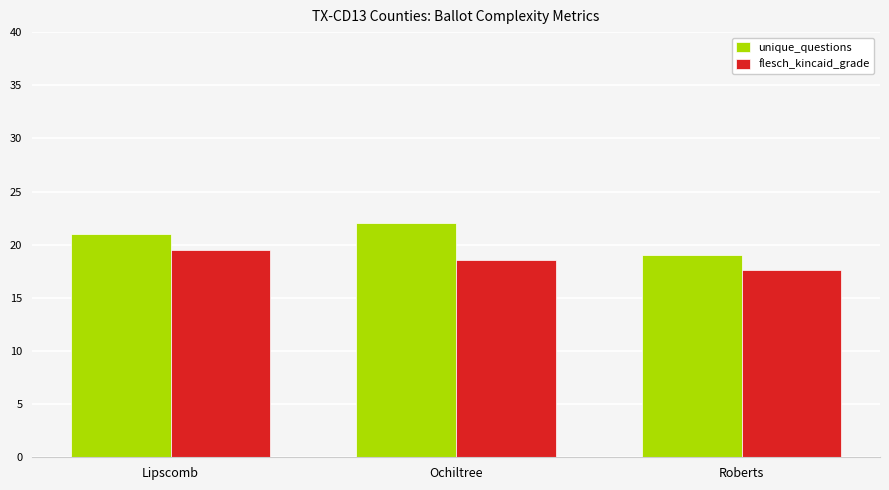

Reading left to right, list all the values displayed in this chart.

unique_questions: 21.0	22.0	19.0
flesch_kincaid_grade: 19.5	18.6	17.6